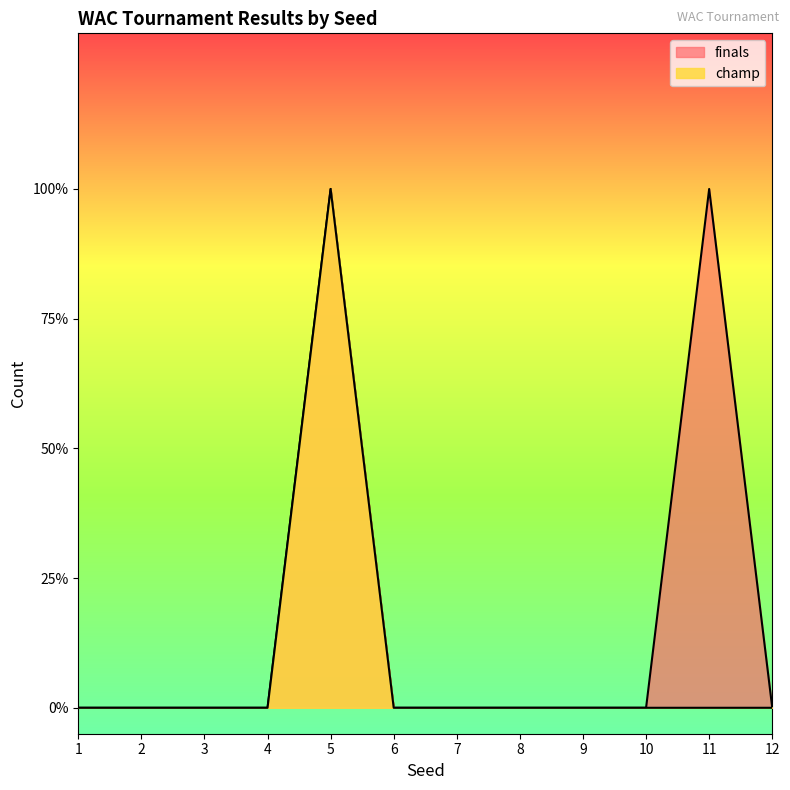

How many distinct data groups are displayed?

2